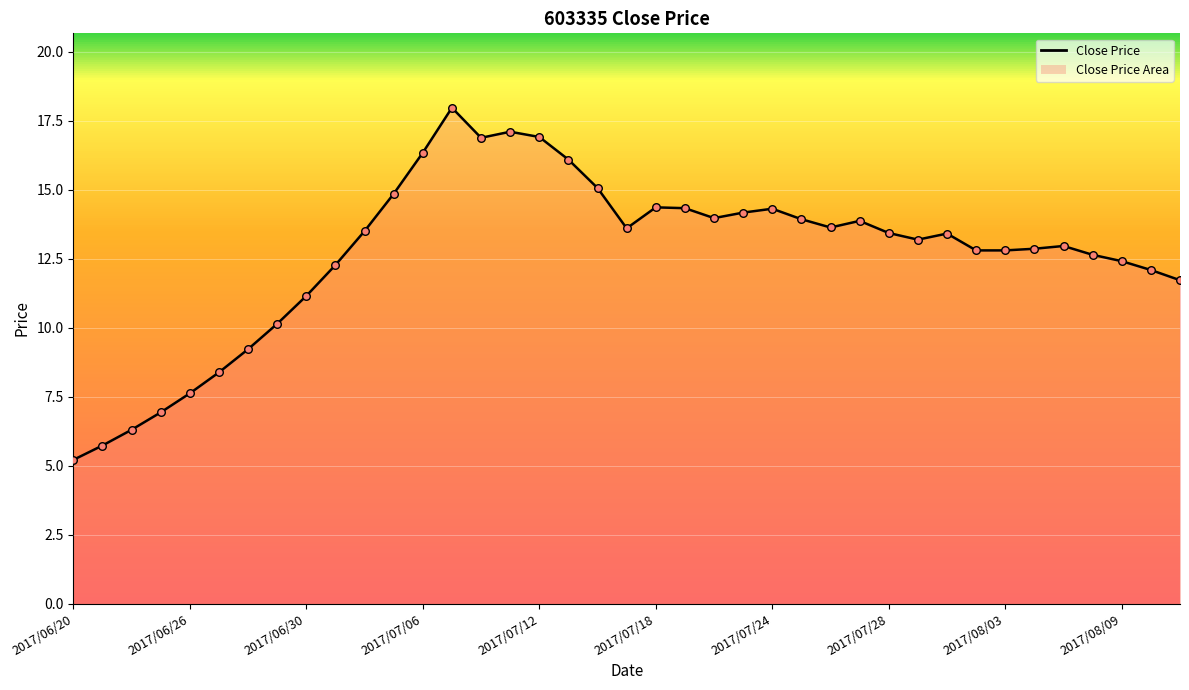

What is the minimum value shown in the chart?

5.2